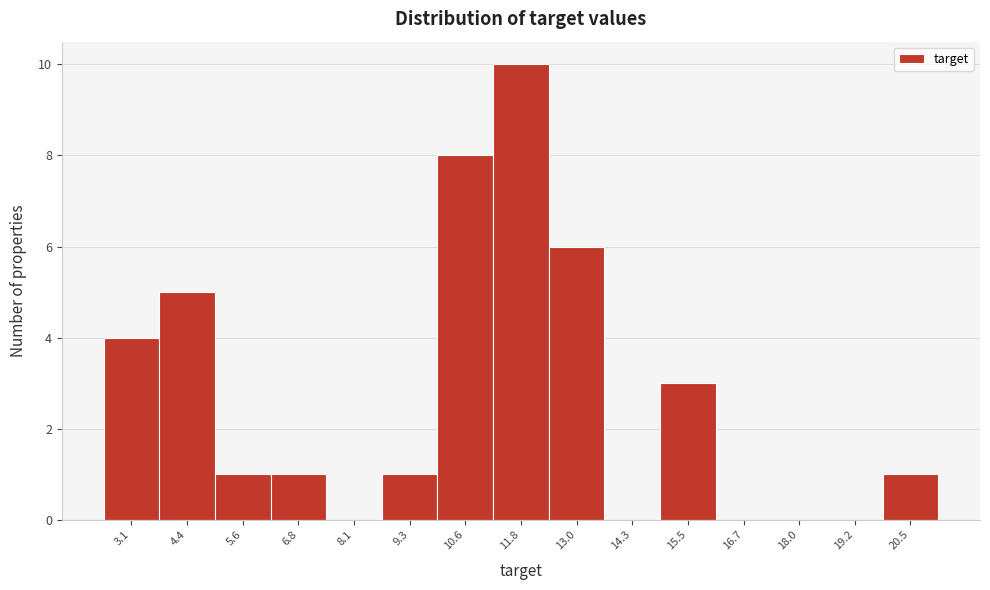

Reading right to left, list all the values displayed in this chart.

20.5=1	19.2=0	18.0=0	16.7=0	15.5=3	14.3=0	13.0=6	11.8=10	10.6=8	9.3=1	8.1=0	6.8=1	5.6=1	4.4=5	3.1=4